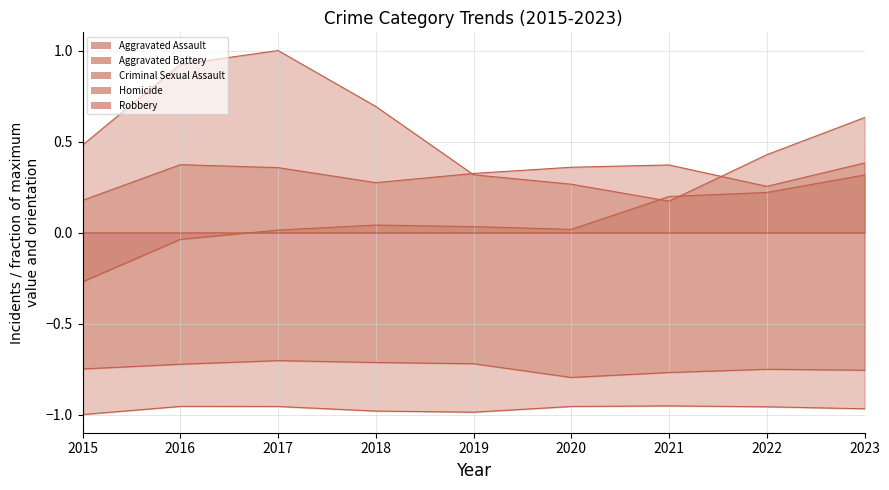

In Criminal Sexual Assault, how many points are higher than both neighbors (excluding endpoints)?

2